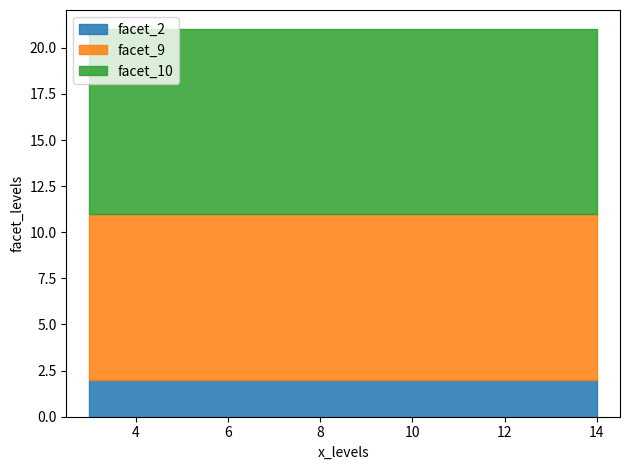

True or false: facet_2 has a value of 2 at 1.

True